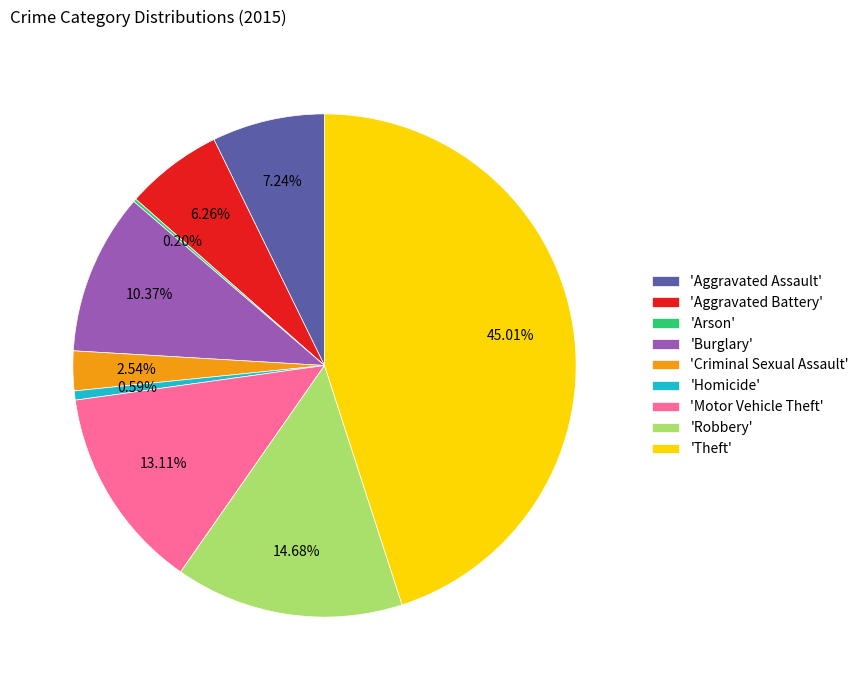

What is the largest slice in the pie chart?

'Theft'